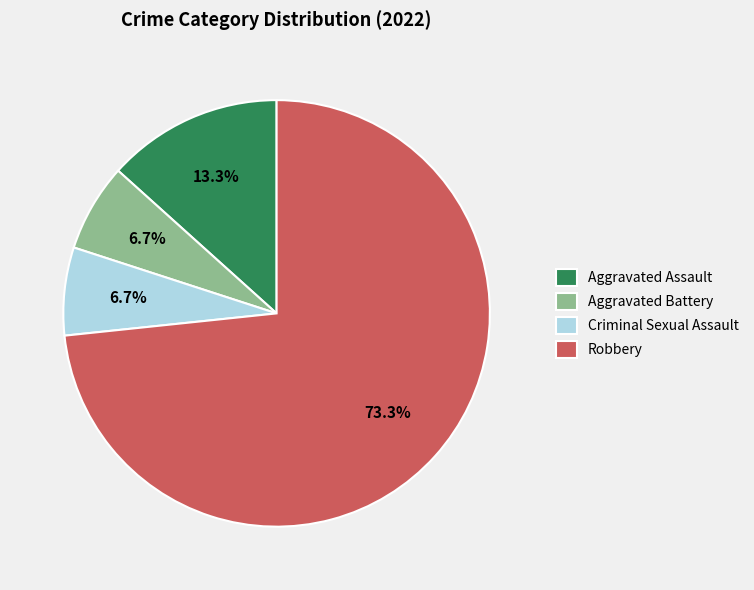

Is there a majority slice in this chart?

Yes